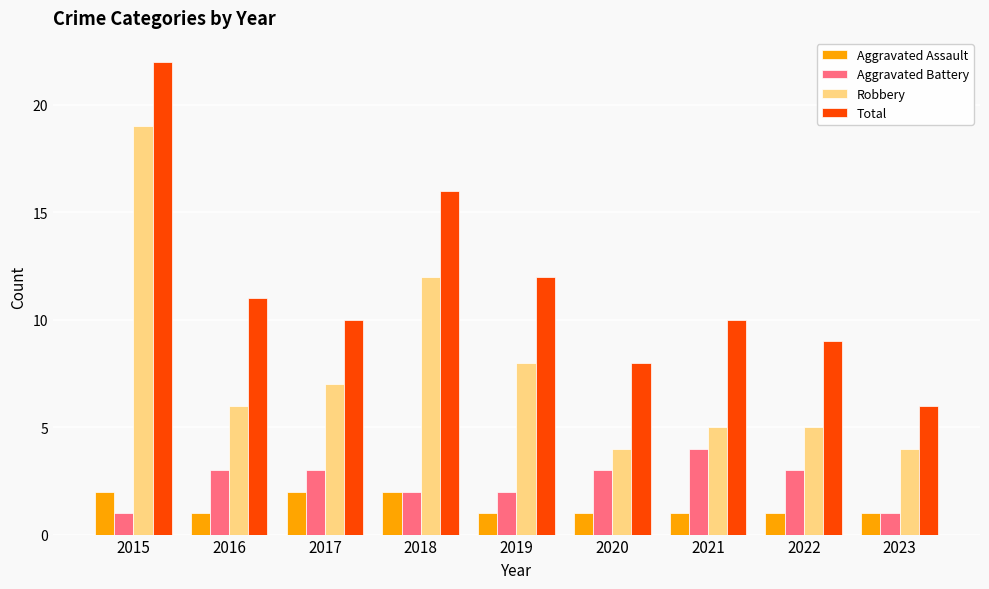

How many categories are shown in the chart?

9